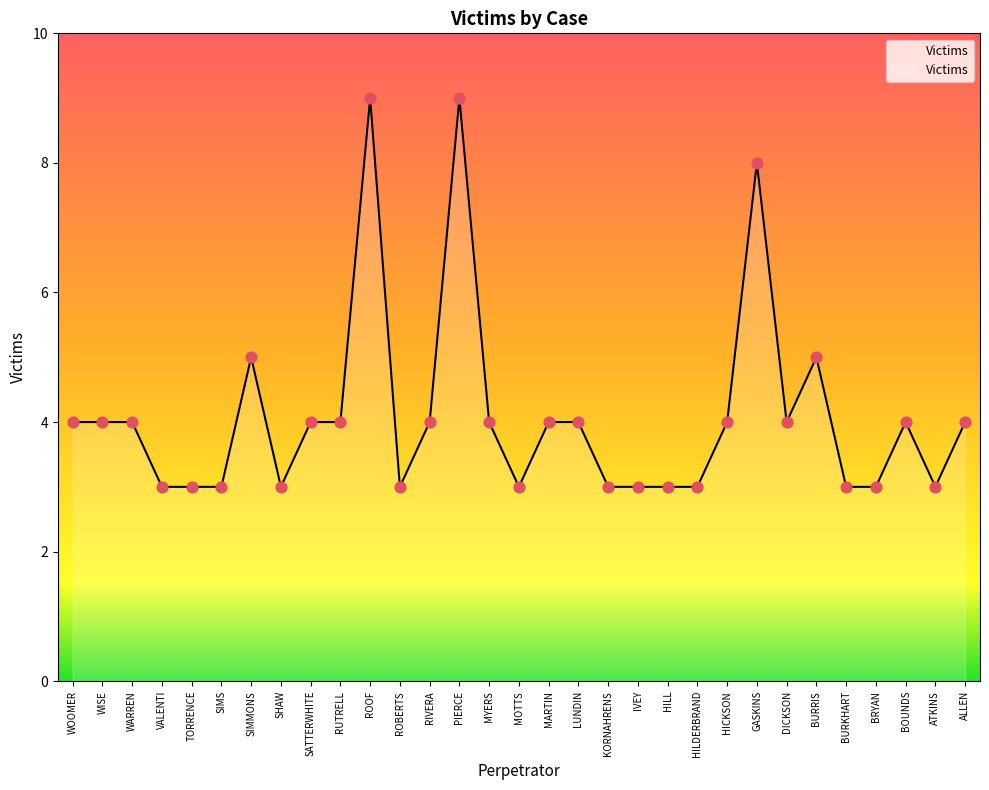

What is the ratio of the value at SHAW to the value at HILDERBRAND?

1.0